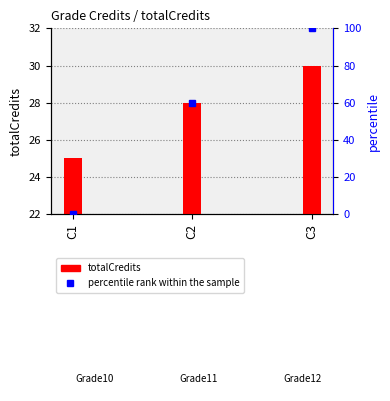

Reading right to left, what are all the values shown in this chart?

totalCredits: C3=30	C2=28	C1=25
percentile rank: C3=100	C2=60	C1=0